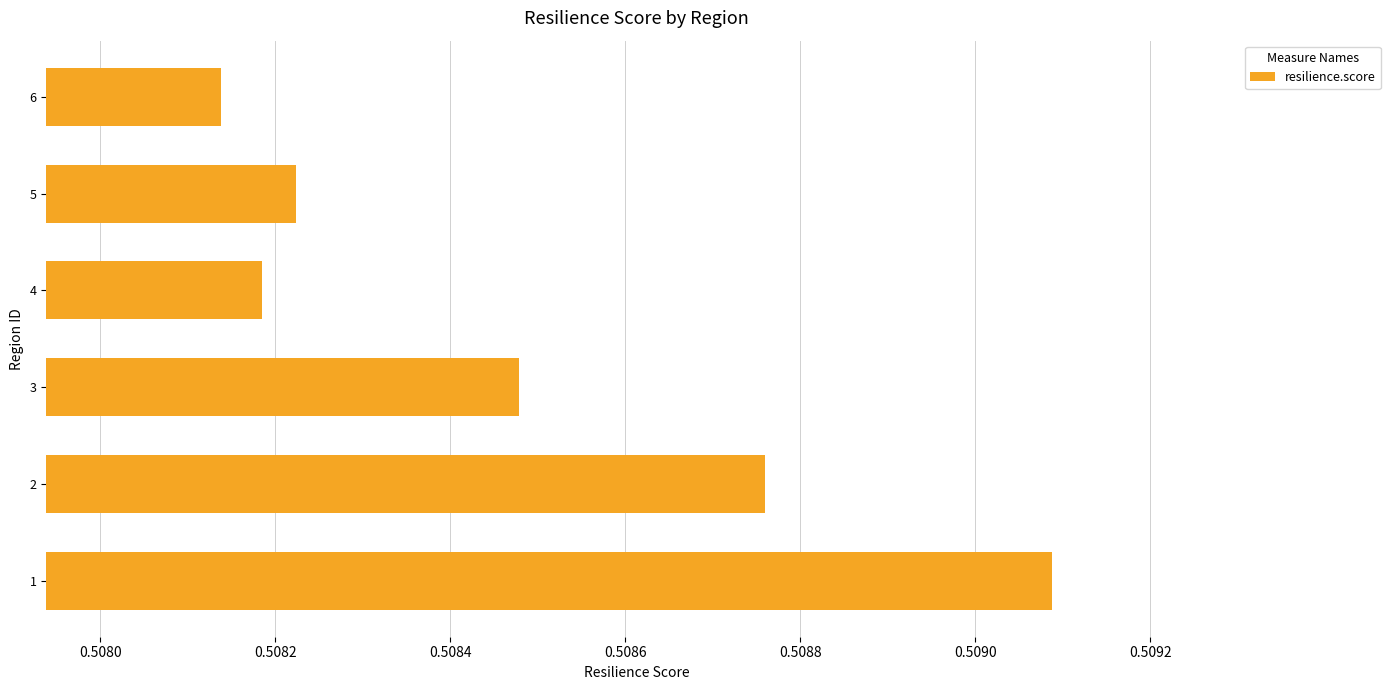

List the labels in order of value, smallest first.

6, 4, 5, 3, 2, 1